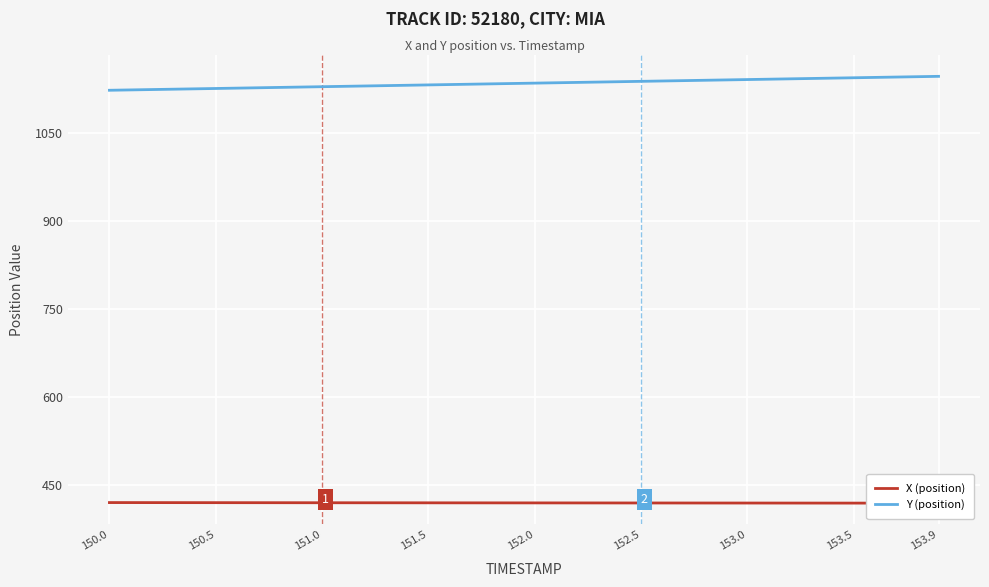

At which label does X (position) reach its peak?

150.0